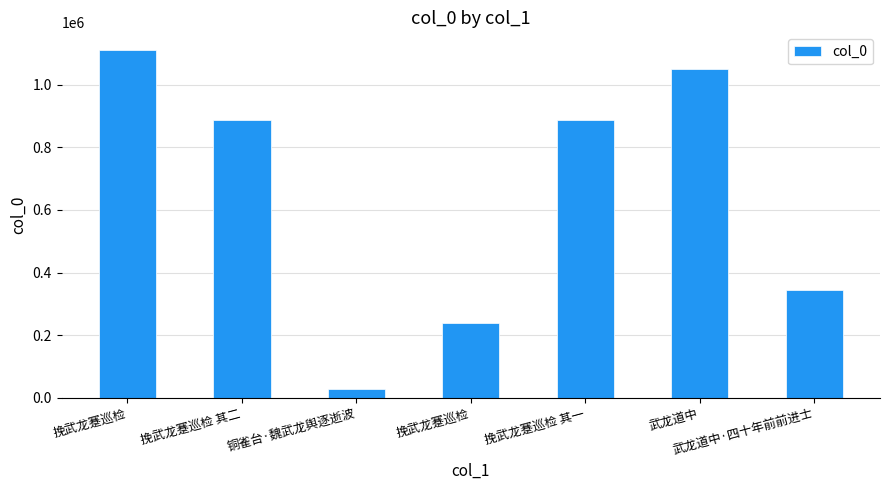

At which label is the value closest to 570385?

武龙道中·四十年前前进士